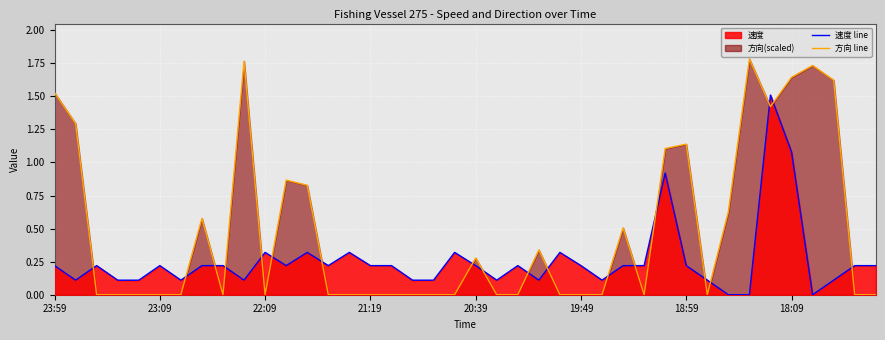

What is the value of the 速度 line point at the 1st from the left?

0.2